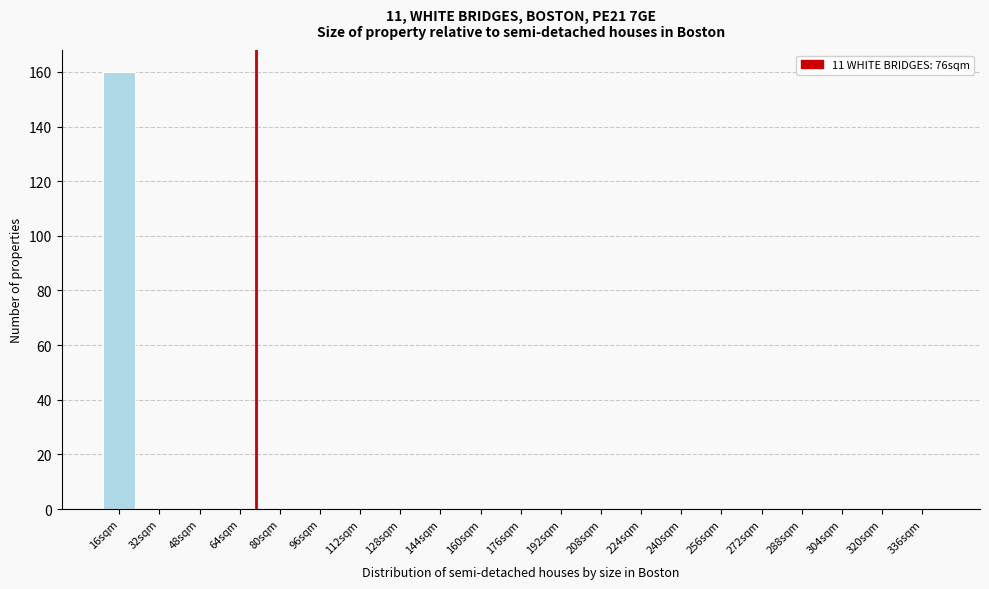

Reading left to right, transcribe all the data shown in this chart.

16sqm=160	32sqm=0	48sqm=0	64sqm=0	80sqm=0	96sqm=0	112sqm=0	128sqm=0	144sqm=0	160sqm=0	176sqm=0	192sqm=0	208sqm=0	224sqm=0	240sqm=0	256sqm=0	272sqm=0	288sqm=0	304sqm=0	320sqm=0	336sqm=0